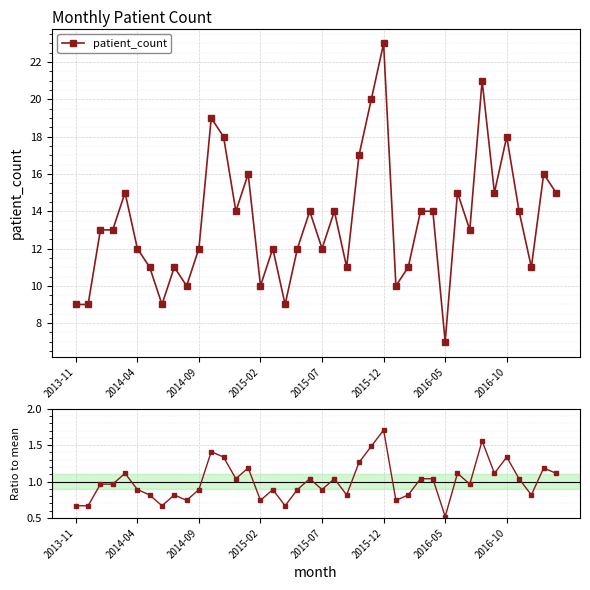

True or false: Ratio to mean has more than 2 interior local peaks.

True